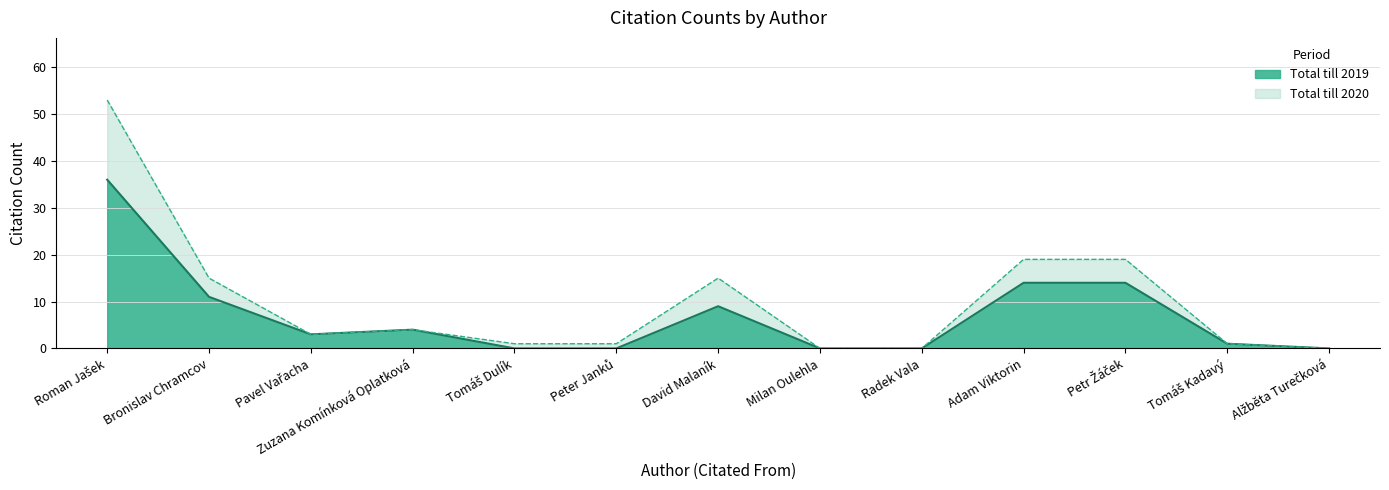

What is the average value of the Total till 2020 series?

10